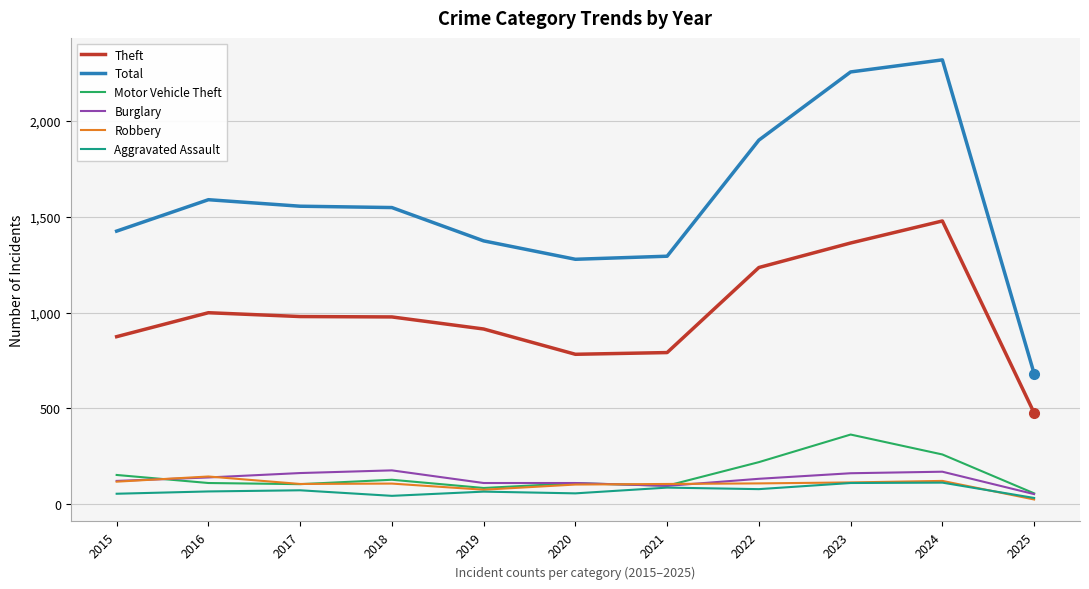

Between 2016 and 2021, which series saw the biggest shift?

Total